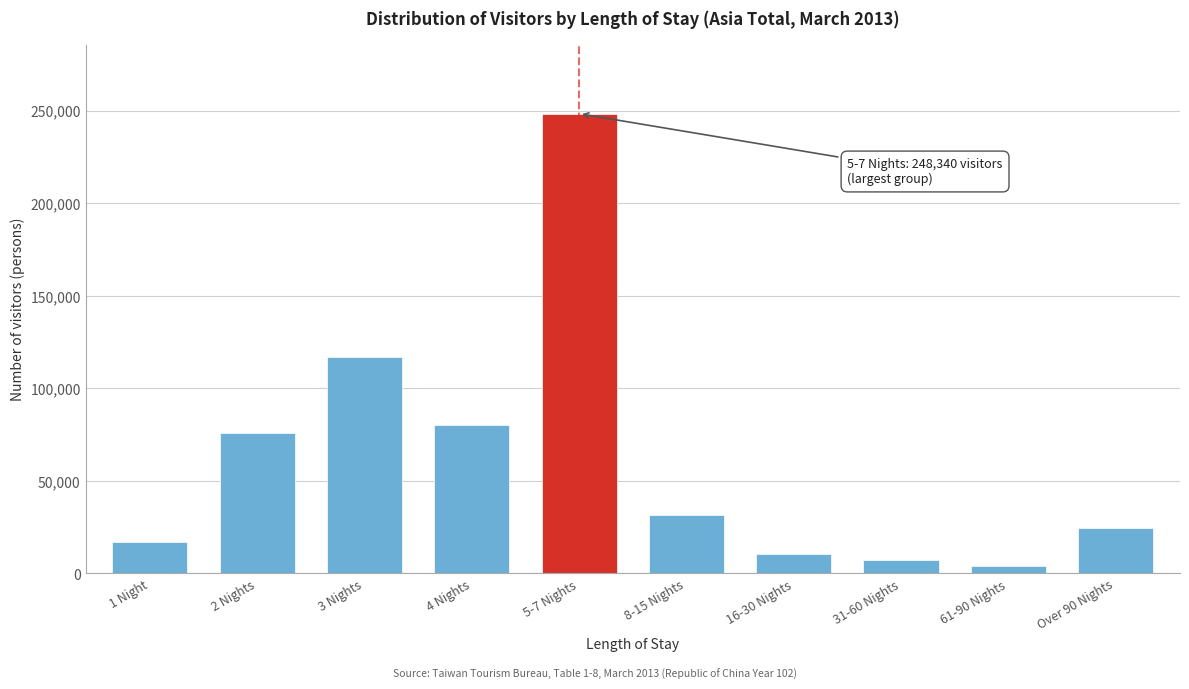

Reading left to right, transcribe all the data shown in this chart.

17170	75860	117135	79980	248340	31573	10571	7436	4122	24535